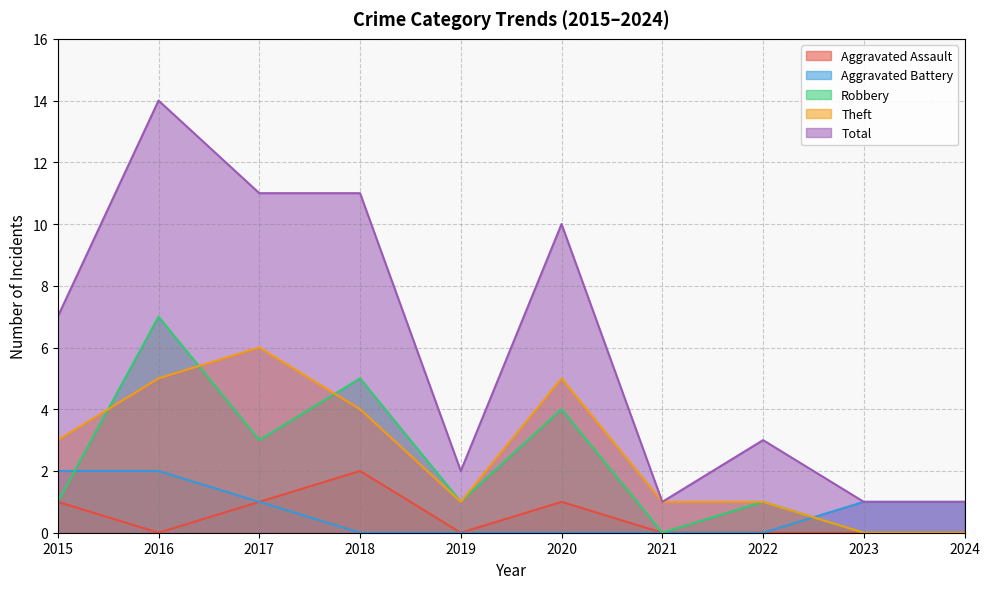

What is the difference between the Total values at 2017 and 2023?

10